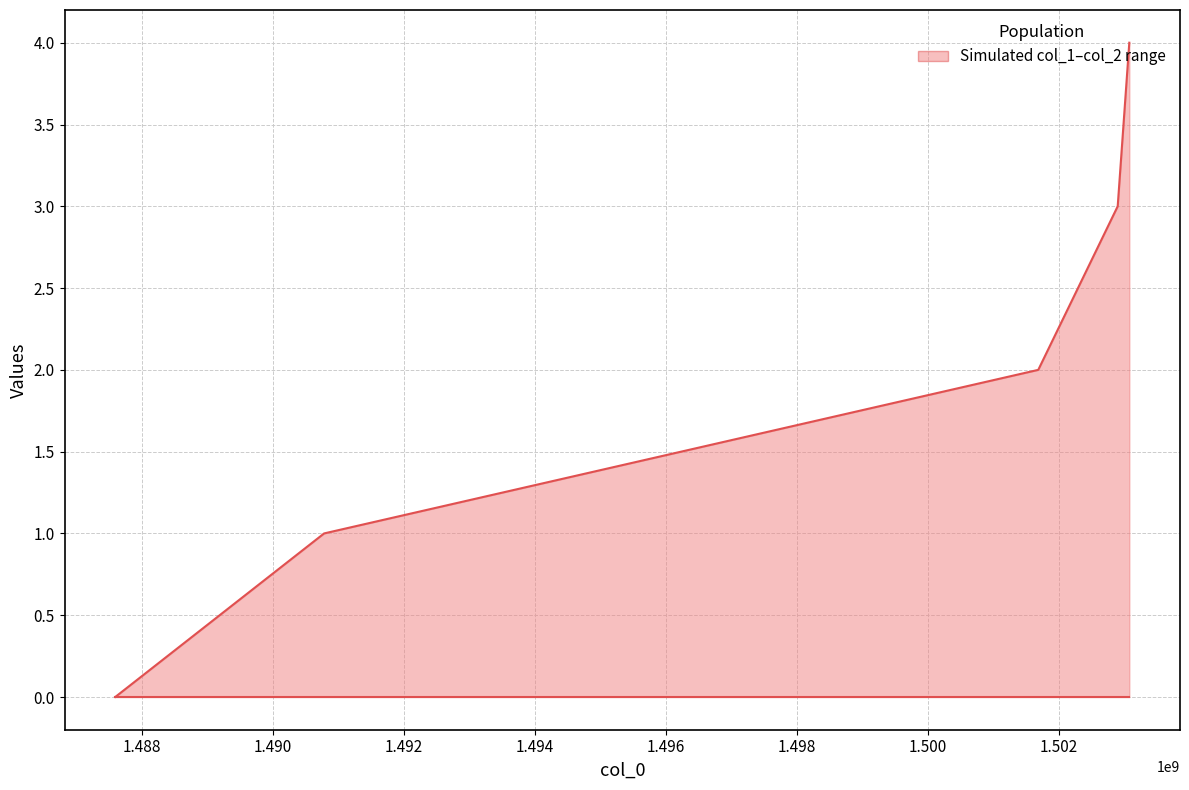

List the series in order of their overall mean, highest first.

col_1, col_2